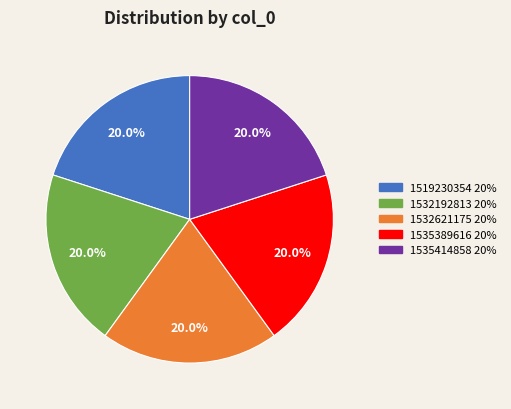

To the nearest percent, what is the difference between the 1535414858 and 1535389616 slice percentages?

0%